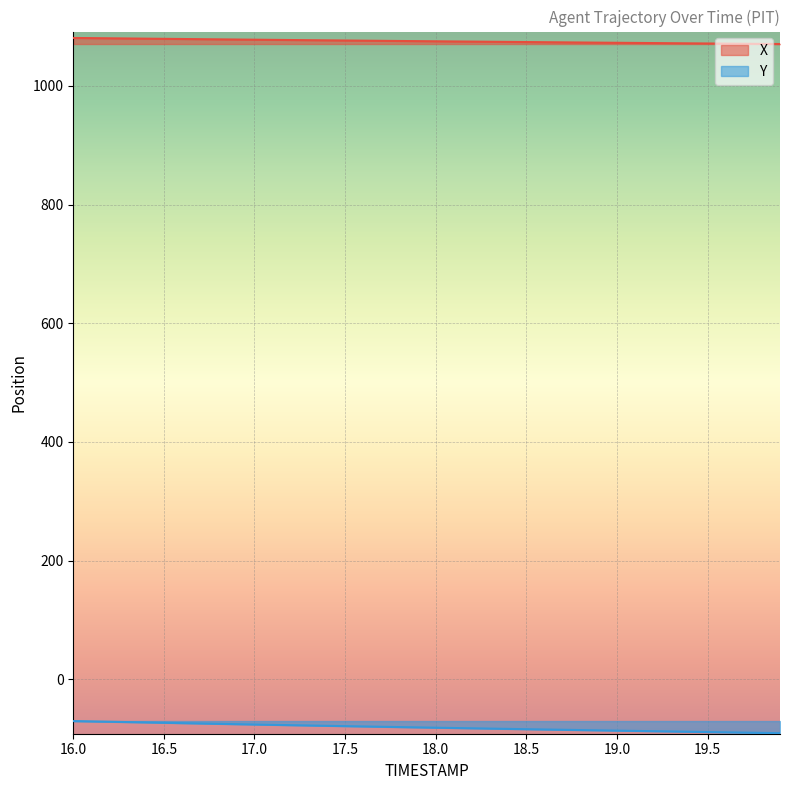

Which category has the highest value in the Y series?

16.0